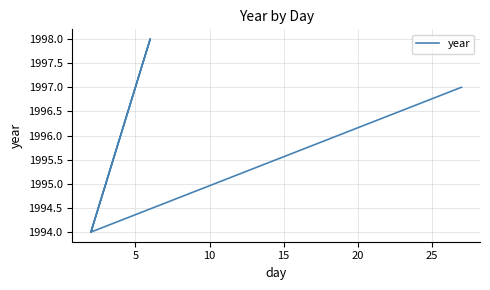

What is the value of the 3rd point from the left?

1994